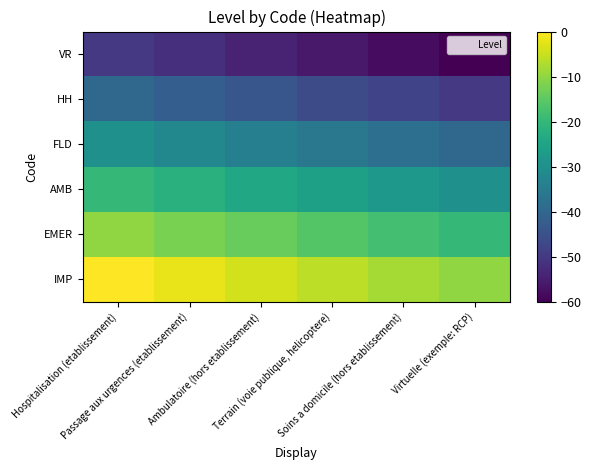

Reading left to right, transcribe all the data shown in this chart.

IMP: Hospitalisation (etablissement)=0	Passage aux urgences (etablissement)=-2	Ambulatoire (hors etablissement)=-4	Terrain (voie publique, helicoptere)=-6	Soins a domicile (hors etablissement)=-8	Virtuelle (exemple: RCP)=-10
EMER: Hospitalisation (etablissement)=-10	Passage aux urgences (etablissement)=-12	Ambulatoire (hors etablissement)=-14	Terrain (voie publique, helicoptere)=-16	Soins a domicile (hors etablissement)=-18	Virtuelle (exemple: RCP)=-20
AMB: Hospitalisation (etablissement)=-20	Passage aux urgences (etablissement)=-22	Ambulatoire (hors etablissement)=-24	Terrain (voie publique, helicoptere)=-26	Soins a domicile (hors etablissement)=-28	Virtuelle (exemple: RCP)=-30
FLD: Hospitalisation (etablissement)=-30	Passage aux urgences (etablissement)=-32	Ambulatoire (hors etablissement)=-34	Terrain (voie publique, helicoptere)=-36	Soins a domicile (hors etablissement)=-38	Virtuelle (exemple: RCP)=-40
HH: Hospitalisation (etablissement)=-40	Passage aux urgences (etablissement)=-42	Ambulatoire (hors etablissement)=-44	Terrain (voie publique, helicoptere)=-46	Soins a domicile (hors etablissement)=-48	Virtuelle (exemple: RCP)=-50
VR: Hospitalisation (etablissement)=-50	Passage aux urgences (etablissement)=-52	Ambulatoire (hors etablissement)=-54	Terrain (voie publique, helicoptere)=-56	Soins a domicile (hors etablissement)=-58	Virtuelle (exemple: RCP)=-60